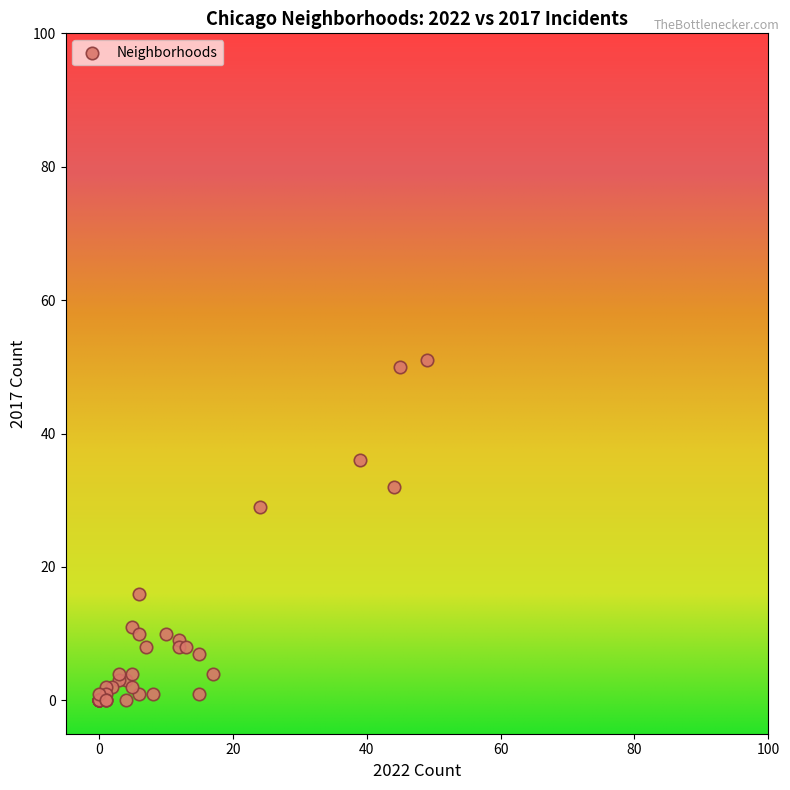

What Y value in the scatter plot is closest to 25?

29